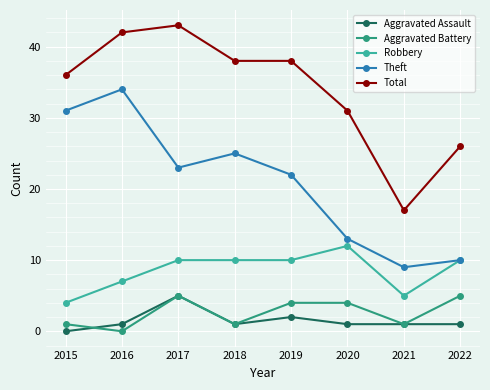

Rank the categories by Theft value from lowest to highest.

2021, 2022, 2020, 2019, 2017, 2018, 2015, 2016